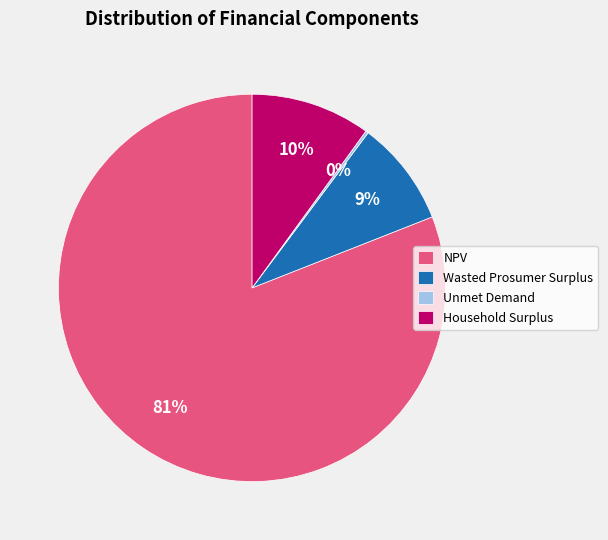

The NPV slice represents 81% of the pie. True or false?

True